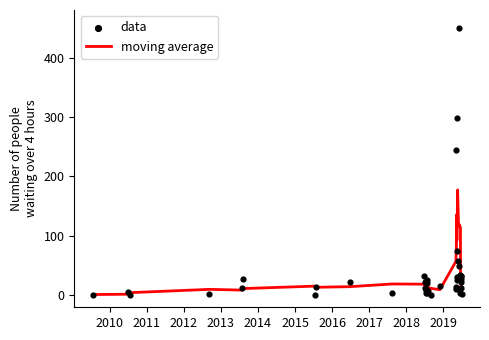

What are all the series names shown in the legend?

moving average, data